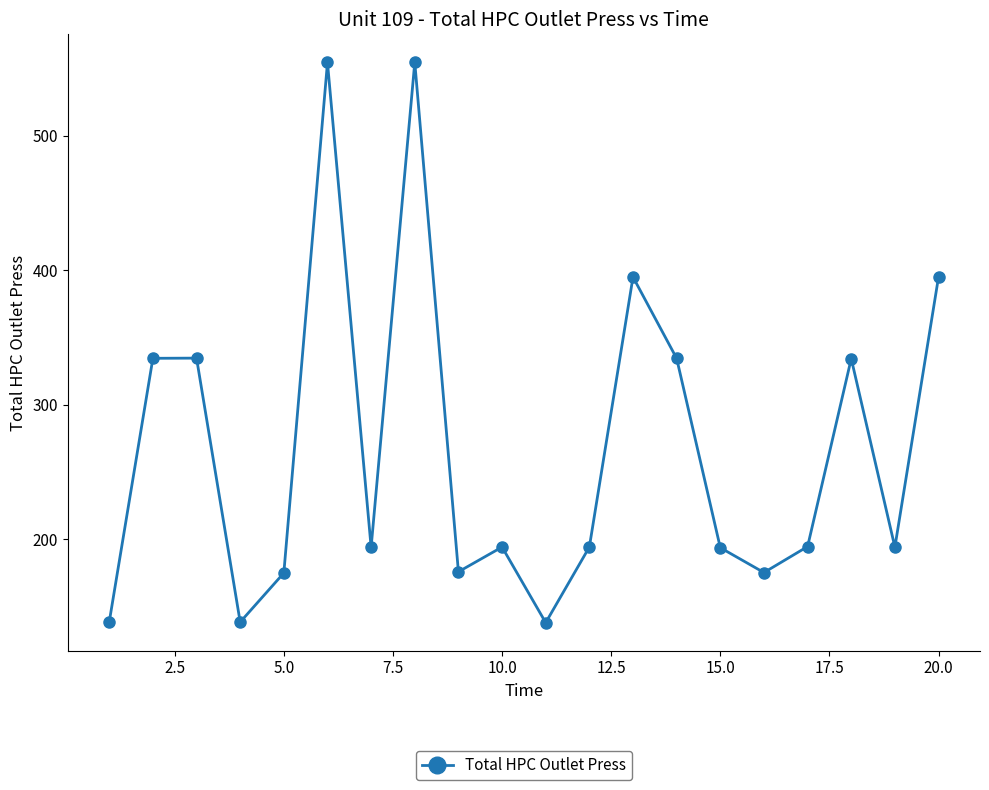

What is the value of the 19th point from the left?

194.3